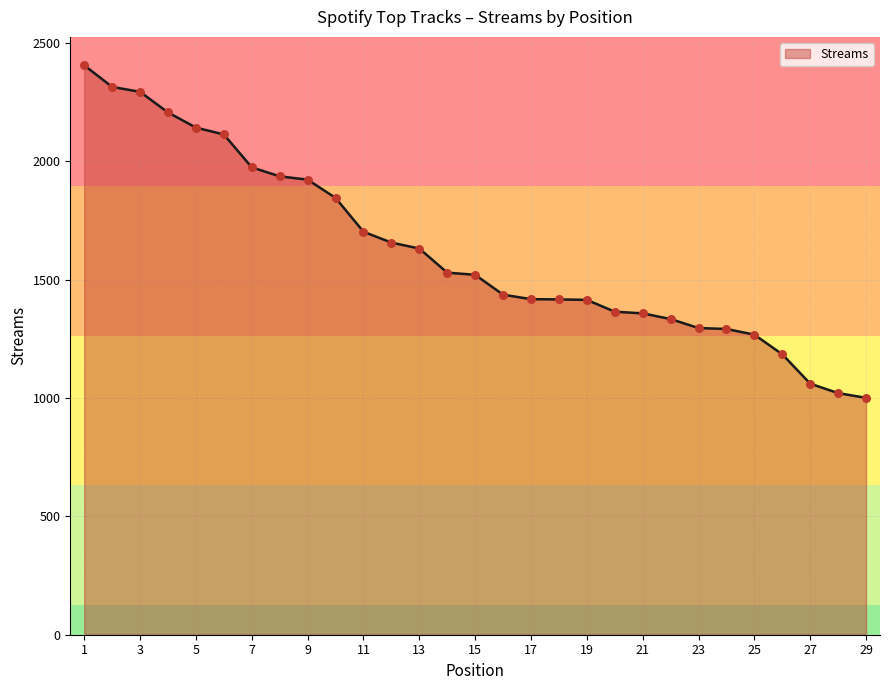

What is the smallest value displayed?

1001